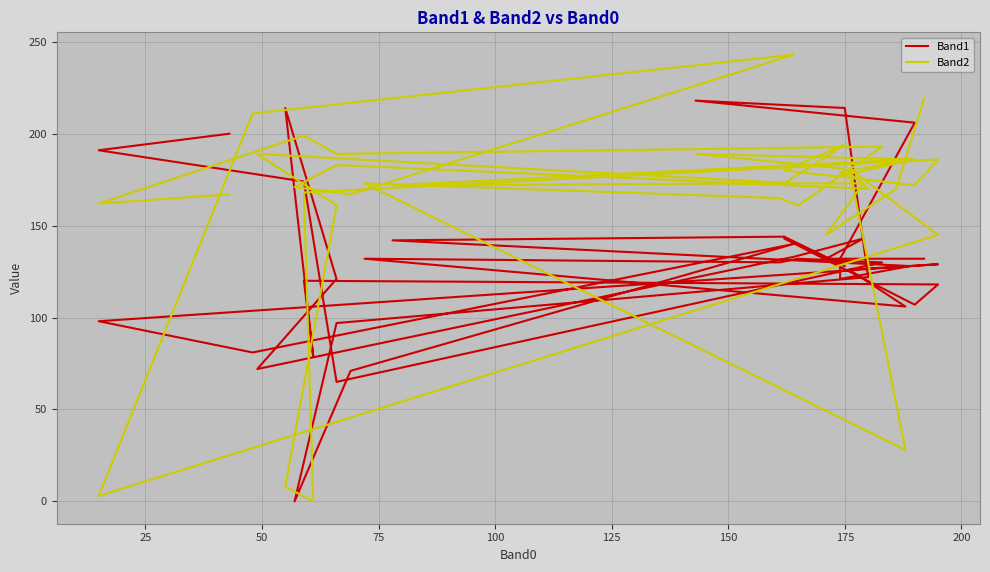

How many interior local peaks does the Band2 series have?

11